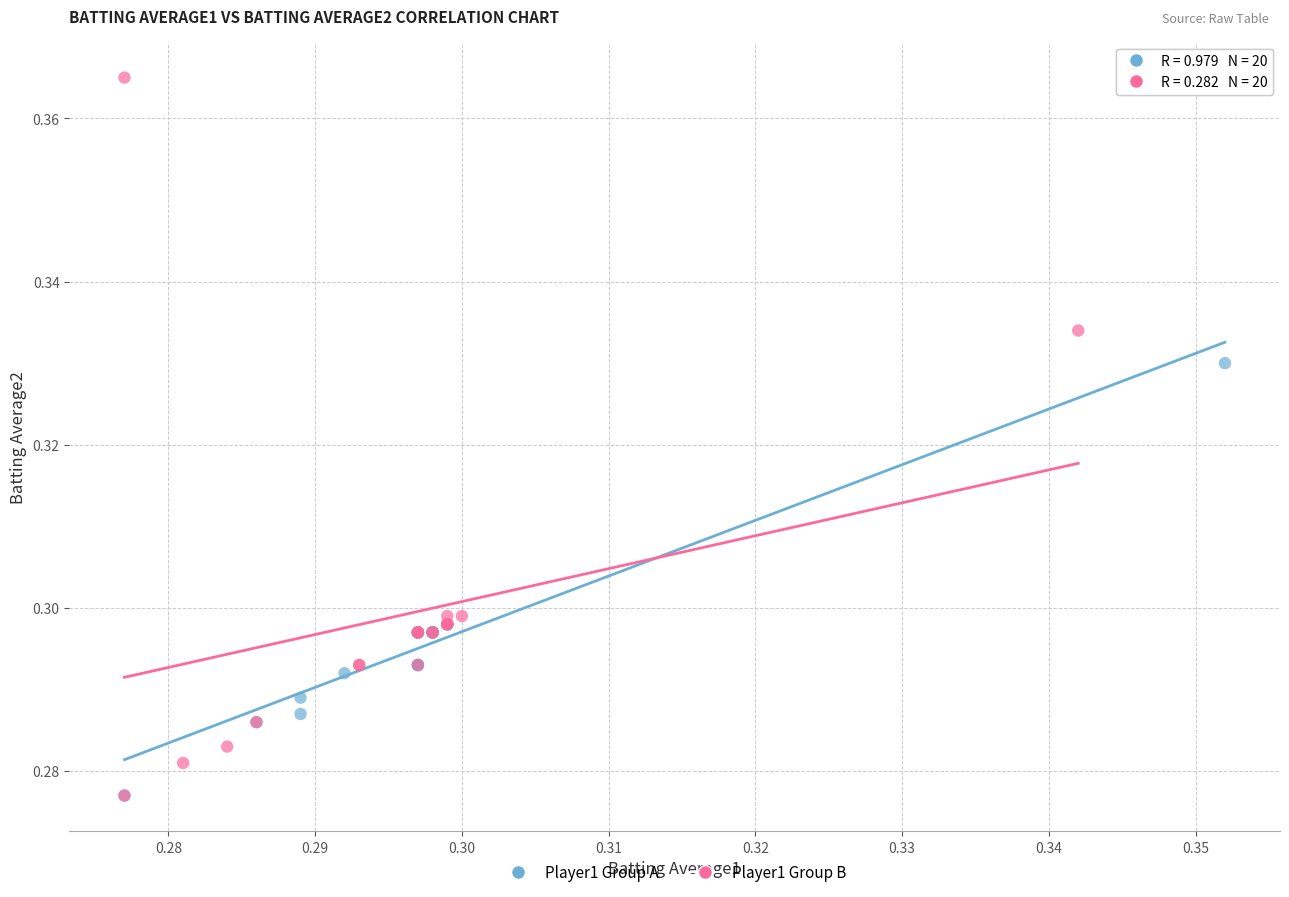

What are all the series names shown in the legend?

Player1 Group A, Player1 Group B